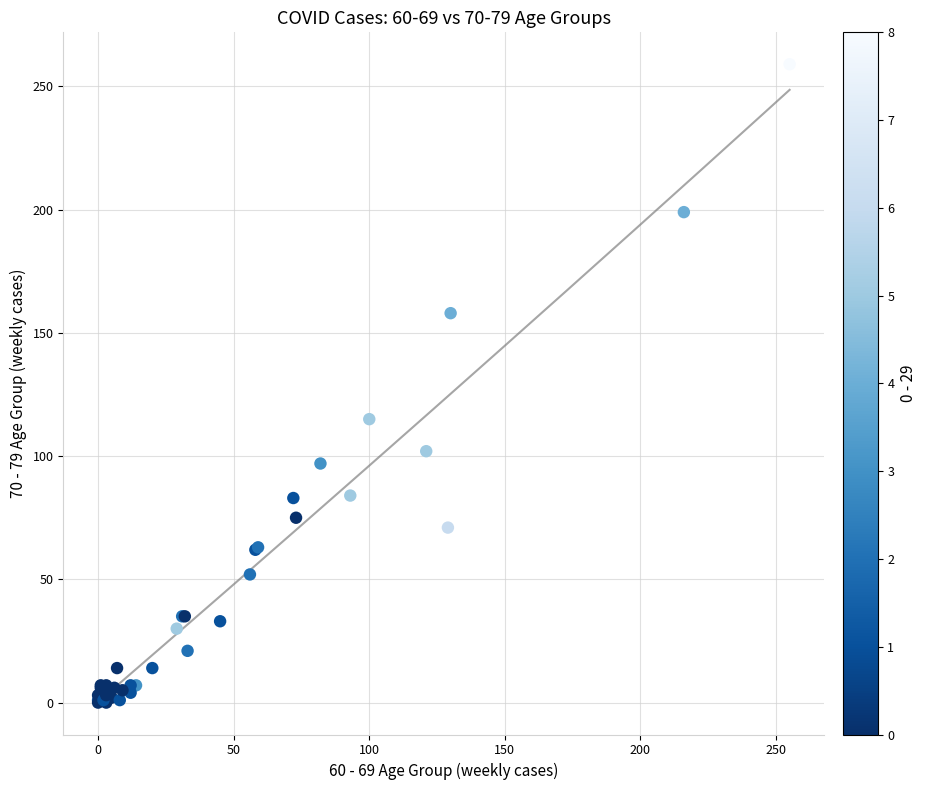

What Y value in the scatter plot is closest to 129?

115